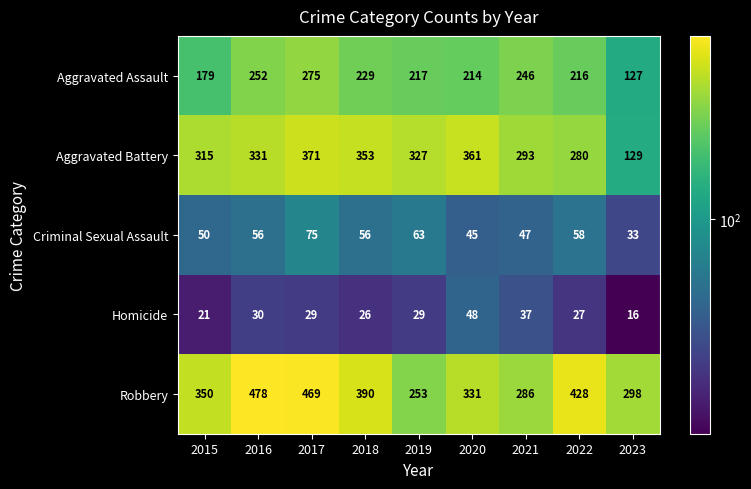

Is it true that Homicide equals 37 at 2021?

True